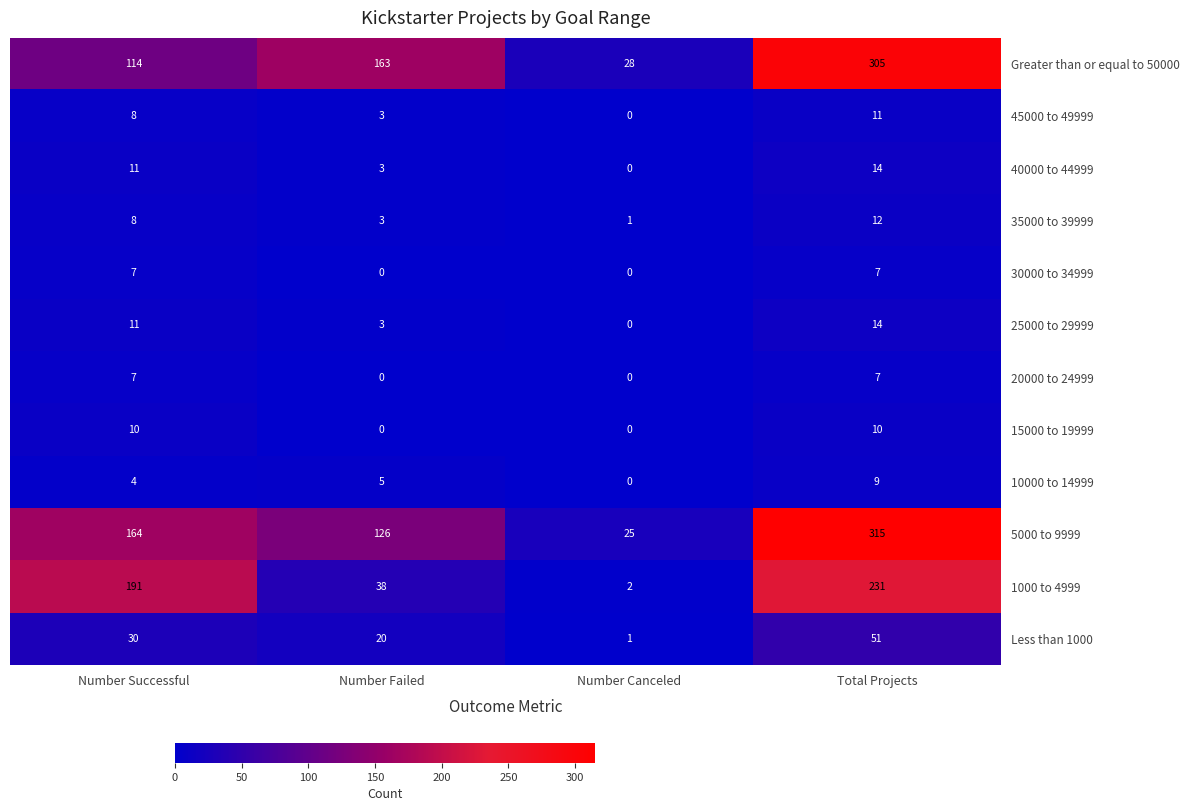

Is it true that 35000 to 39999 equals 3 at Number Failed?

True